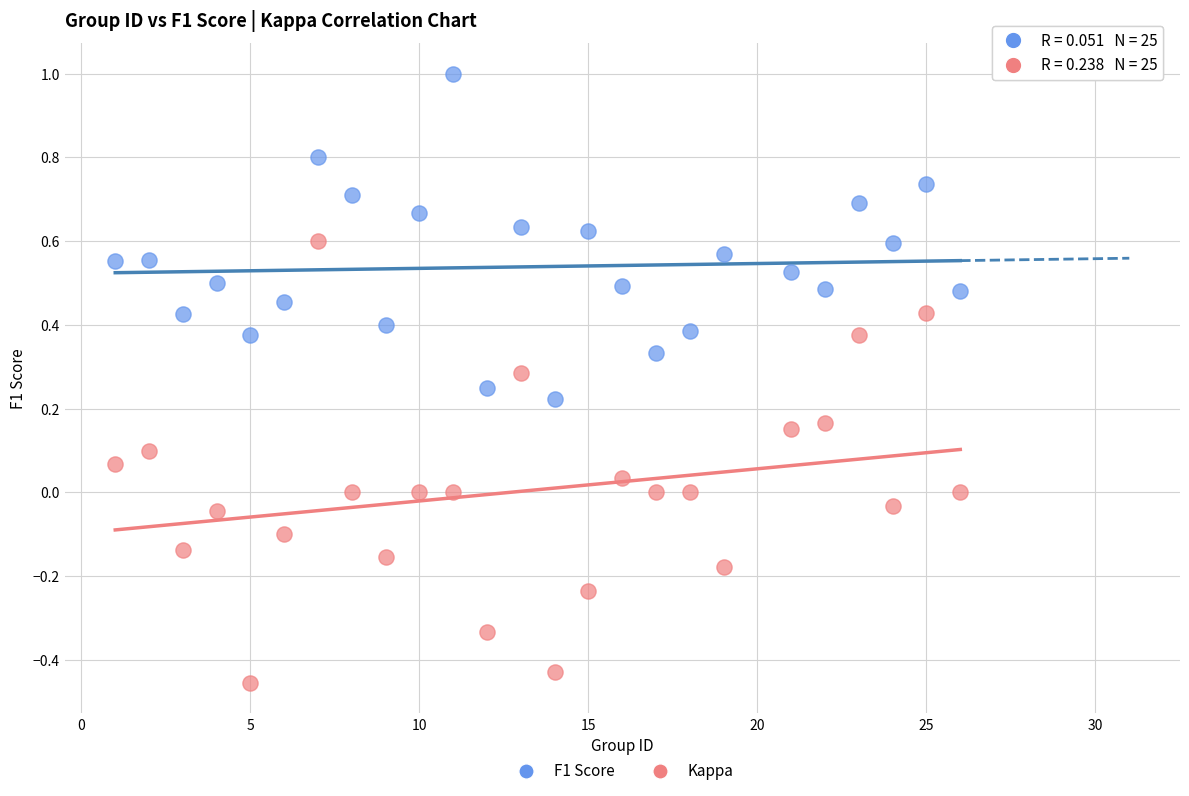

Which series has the widest spread of Y values?

Kappa